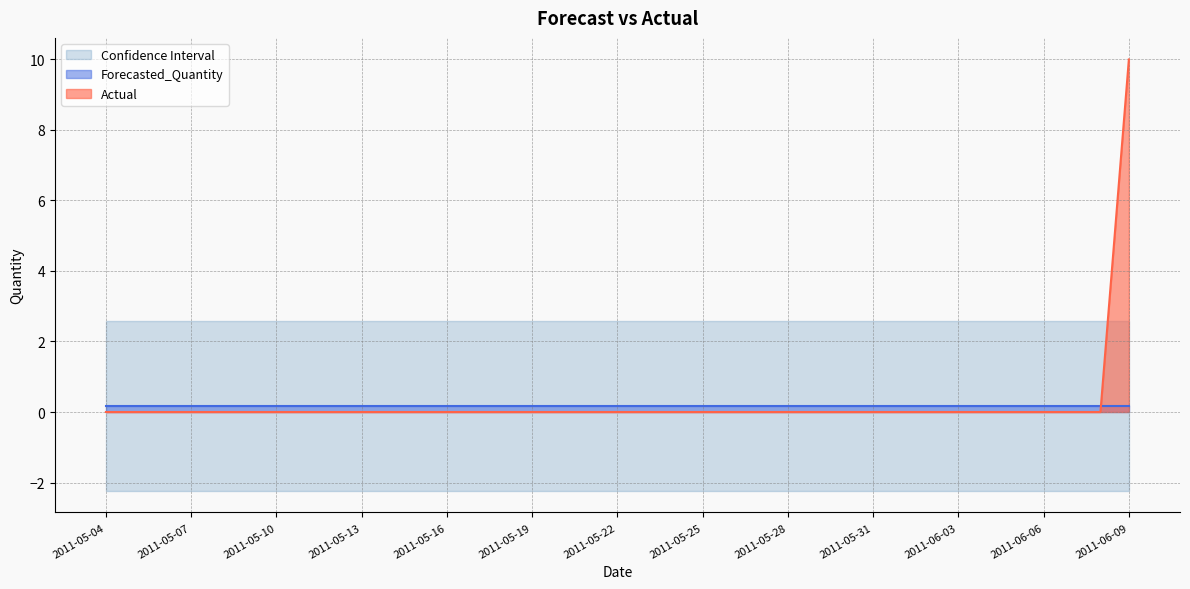

Rank the series at 2011-06-05 from highest to lowest value.

Upper_Bound, Forecasted_Quantity, Actual, Lower_Bound